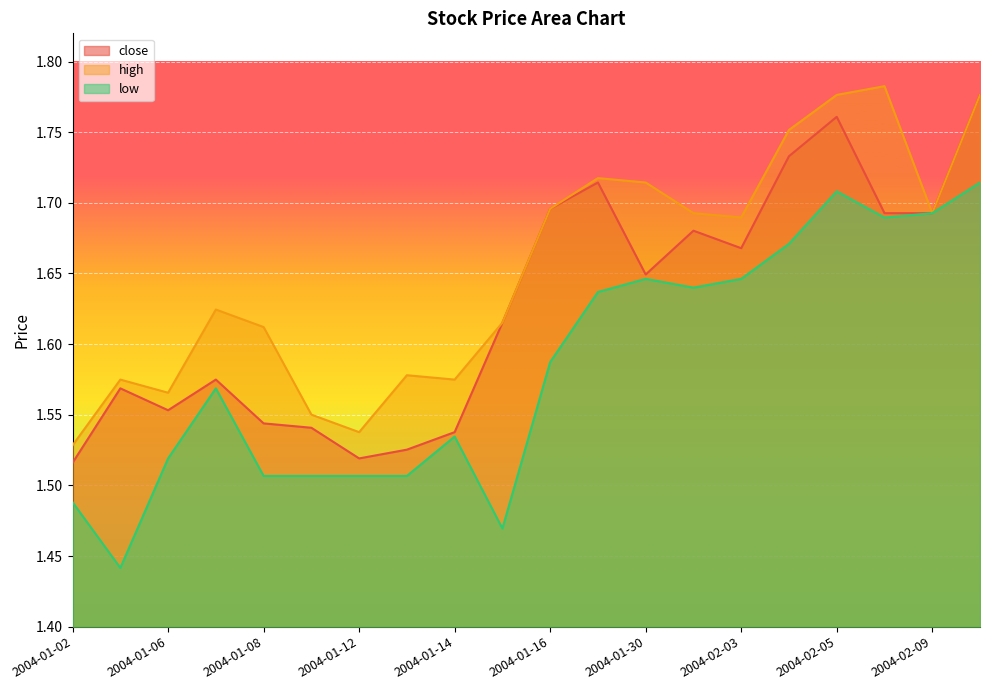

Reading right to left, extract all data points from this chart.

close: 2004-02-10=1.8	2004-02-09=1.7	2004-02-06=1.7	2004-02-05=1.8	2004-02-04=1.7	2004-02-03=1.7	2004-02-02=1.7	2004-01-30=1.6	2004-01-29=1.7	2004-01-16=1.7	2004-01-15=1.6	2004-01-14=1.5	2004-01-13=1.5	2004-01-12=1.5	2004-01-09=1.5	2004-01-08=1.5	2004-01-07=1.6	2004-01-06=1.6	2004-01-05=1.6	2004-01-02=1.5
high: 2004-02-10=1.8	2004-02-09=1.7	2004-02-06=1.8	2004-02-05=1.8	2004-02-04=1.8	2004-02-03=1.7	2004-02-02=1.7	2004-01-30=1.7	2004-01-29=1.7	2004-01-16=1.7	2004-01-15=1.6	2004-01-14=1.6	2004-01-13=1.6	2004-01-12=1.5	2004-01-09=1.6	2004-01-08=1.6	2004-01-07=1.6	2004-01-06=1.6	2004-01-05=1.6	2004-01-02=1.5
low: 2004-02-10=1.7	2004-02-09=1.7	2004-02-06=1.7	2004-02-05=1.7	2004-02-04=1.7	2004-02-03=1.6	2004-02-02=1.6	2004-01-30=1.6	2004-01-29=1.6	2004-01-16=1.6	2004-01-15=1.5	2004-01-14=1.5	2004-01-13=1.5	2004-01-12=1.5	2004-01-09=1.5	2004-01-08=1.5	2004-01-07=1.6	2004-01-06=1.5	2004-01-05=1.4	2004-01-02=1.5